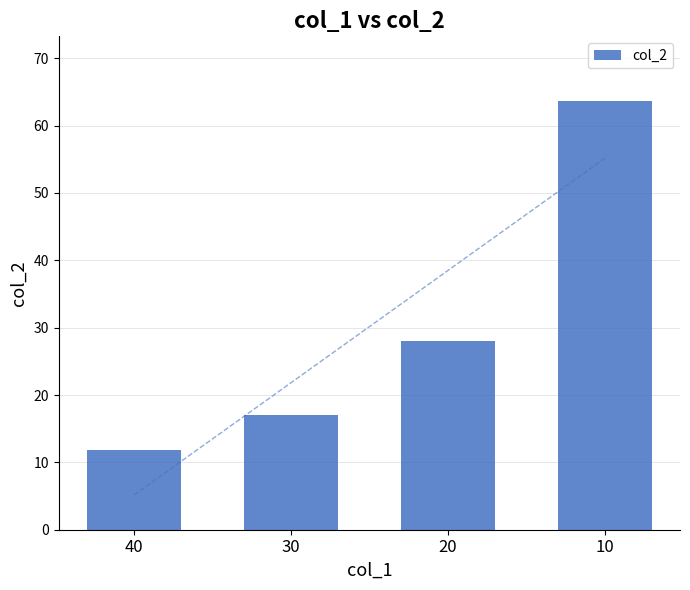

List the labels in order of value, largest first.

10, 20, 30, 40